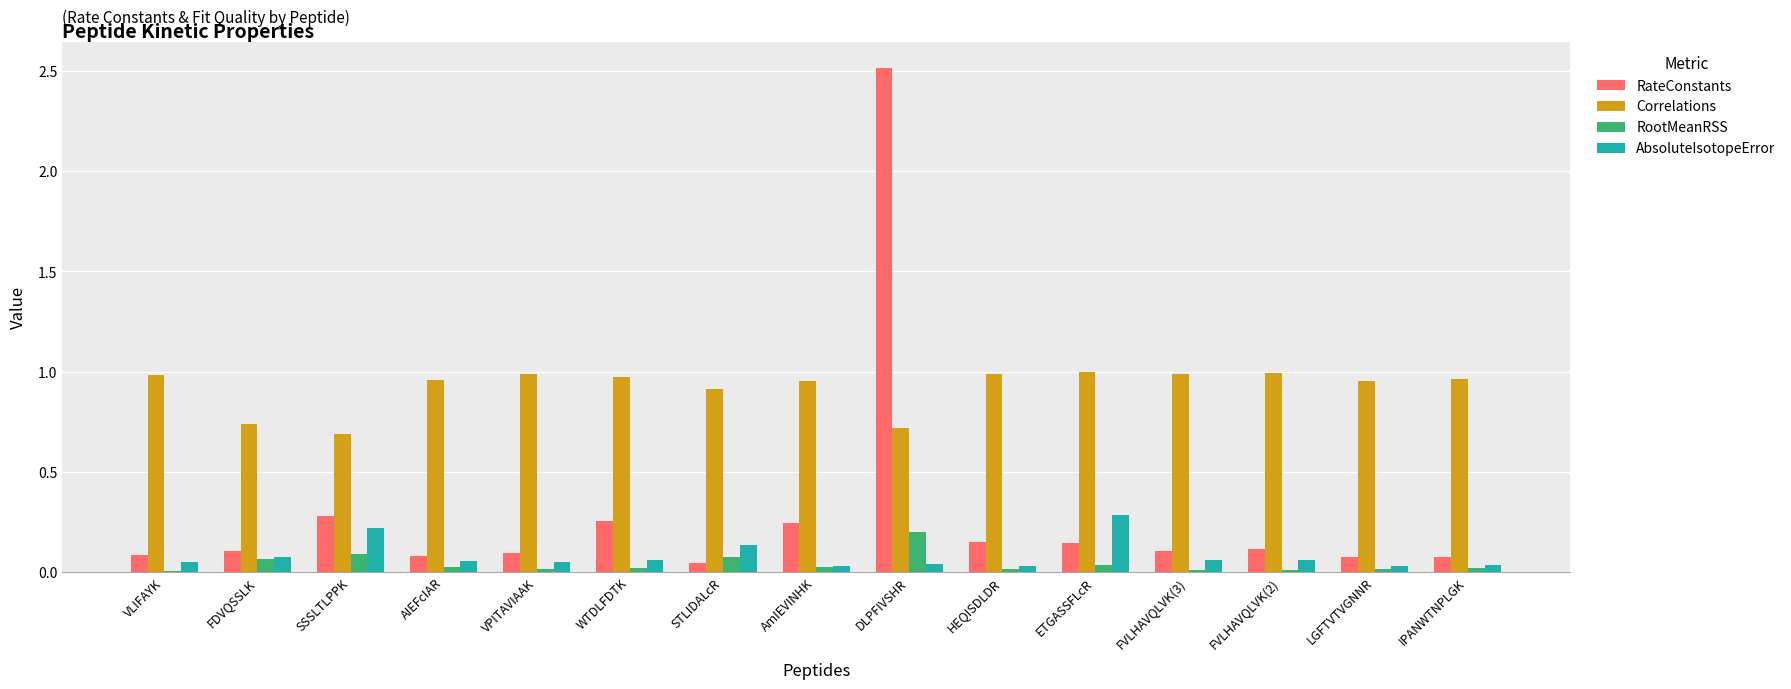

The value of Correlations at AmIEVINHK is 1.3. True or false?

False